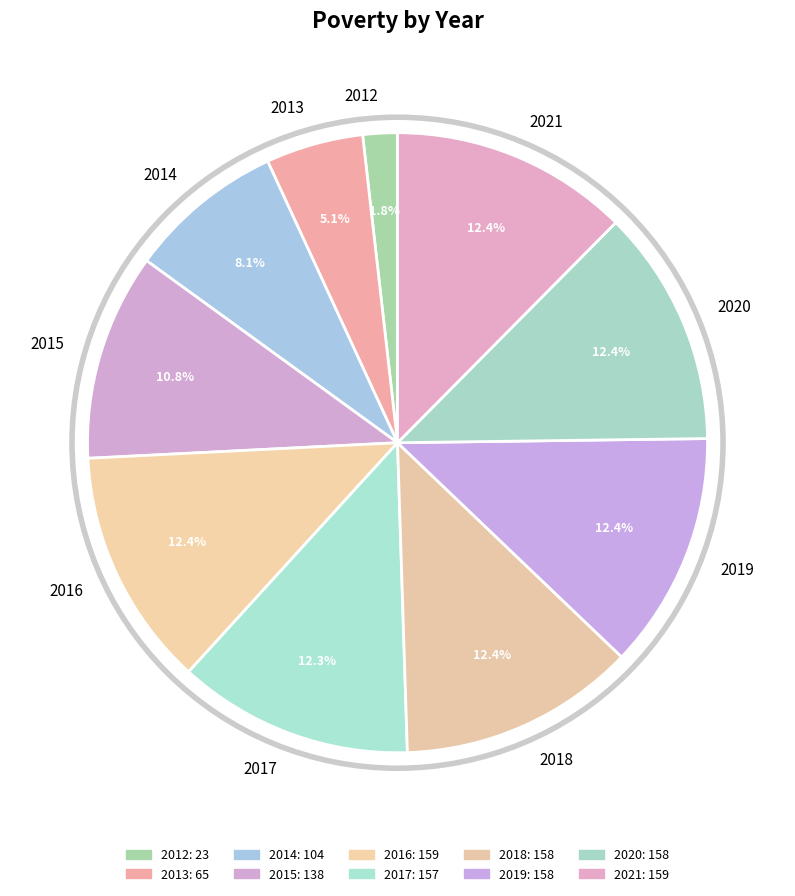

How many slices are in this pie chart?

10